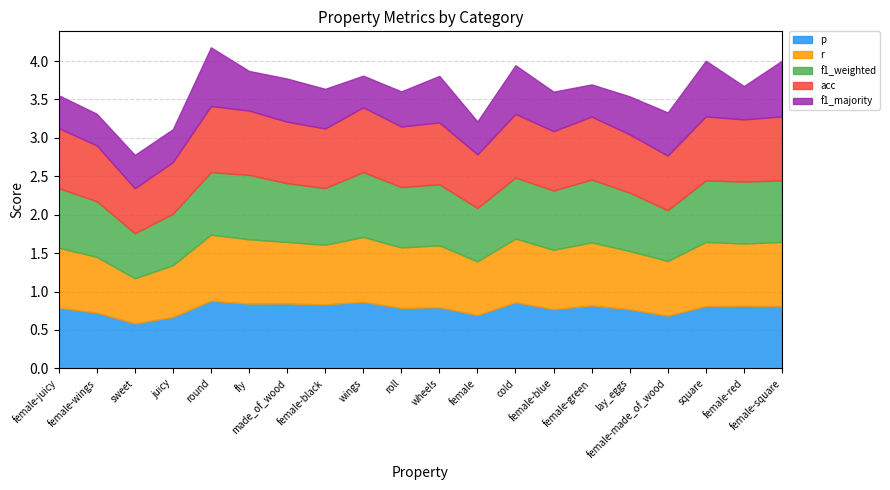

What position from the left is wheels?

11